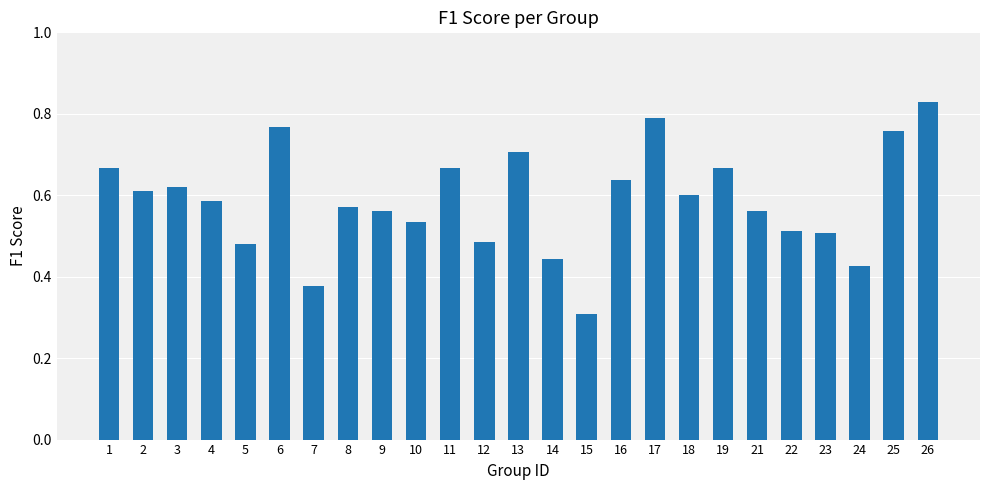

True or false: the data shows 0.7 at 19.

True